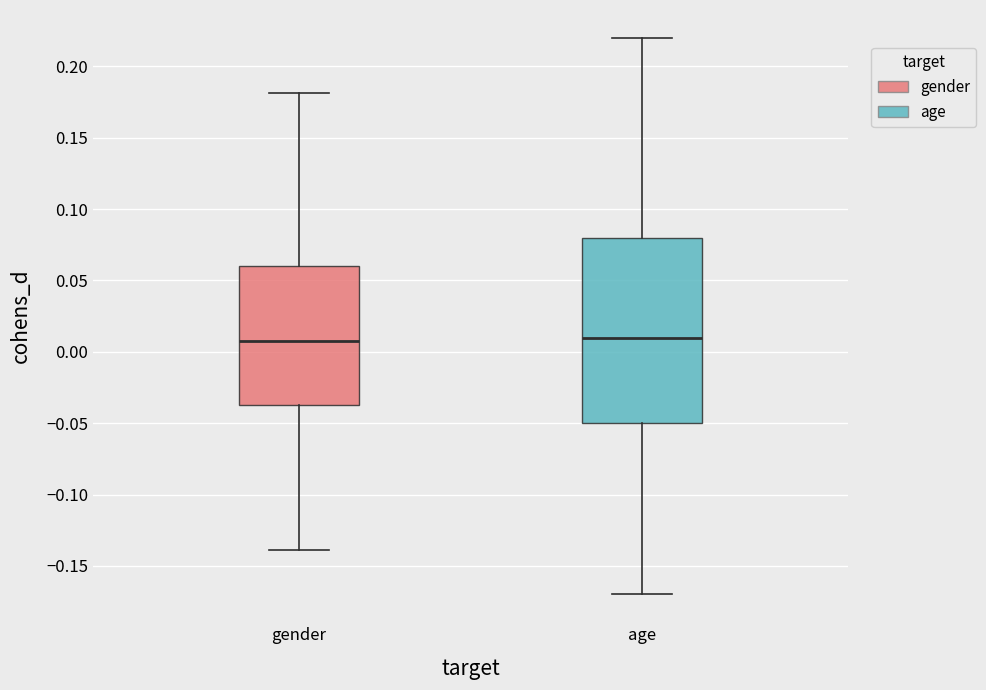

Which box is the tallest, from its lower edge to its upper edge?

age